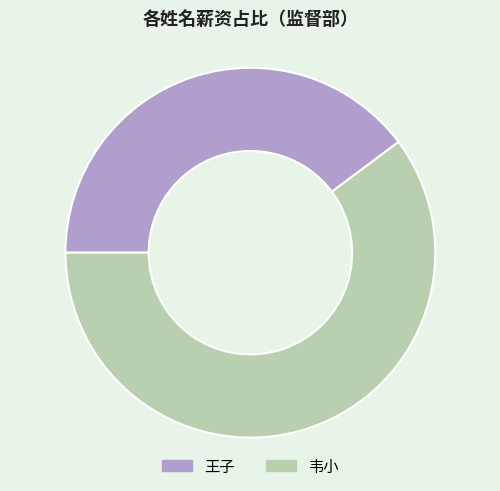

What is the ratio of the value at 韦小 to the value at 王子?

1.5